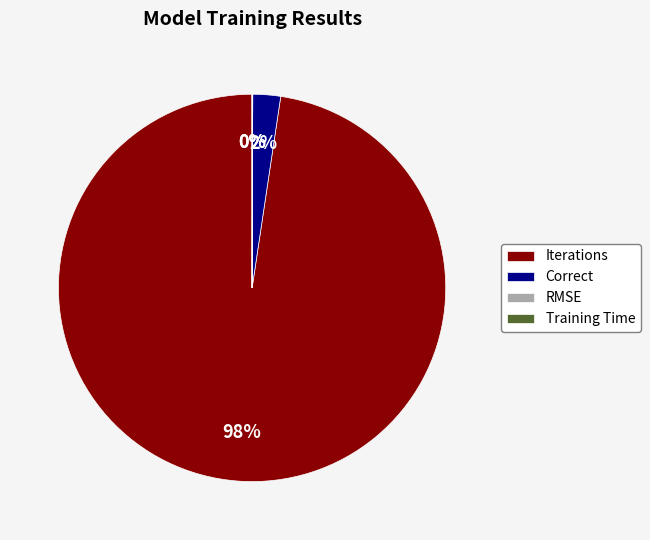

To the nearest percent, what percentage of the pie is Iterations?

98%